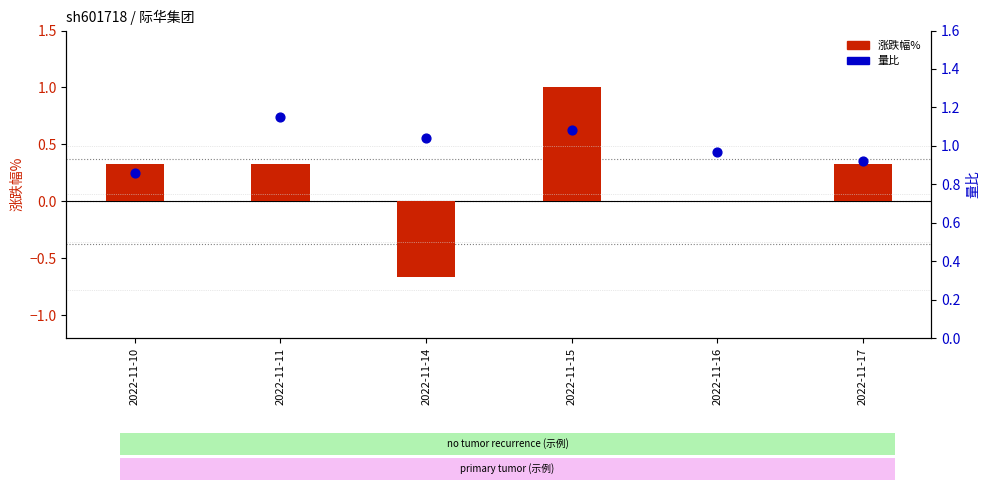

Which series reaches the minimum Y coordinate?

涨跌幅%